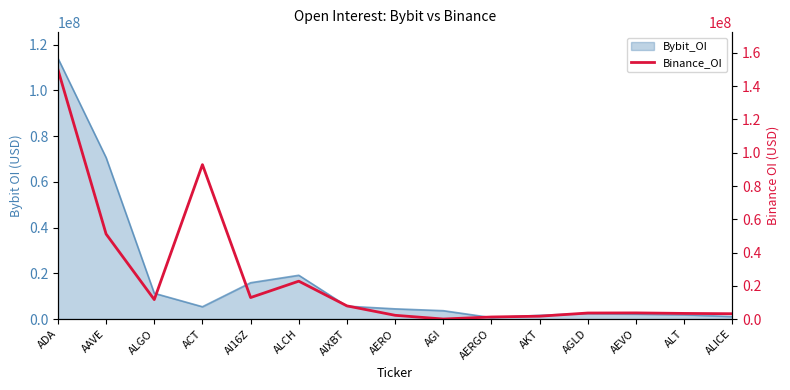

How many data points are less than 3676632?

7